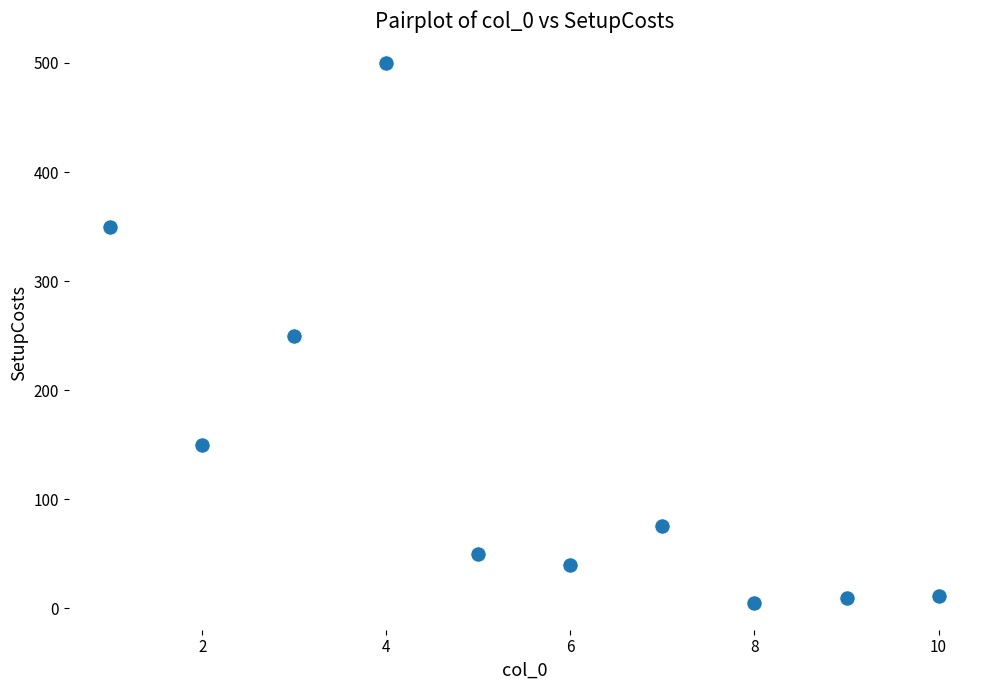

What is the average X value?

5.5